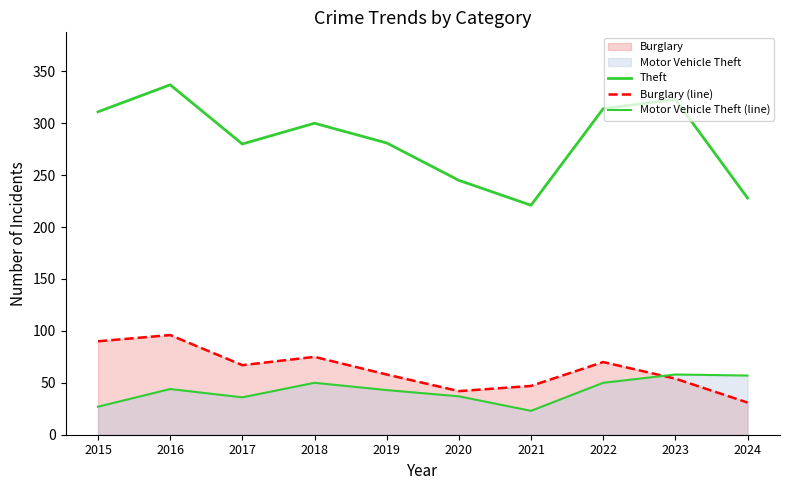

Reading left to right, what are all the values shown in this chart?

Theft: 311	337	280	300	281	245	221	314	323	228
Burglary (line): 90	96	67	75	58	42	47	70	54	31
Motor Vehicle Theft (line): 27	44	36	50	43	37	23	50	58	57